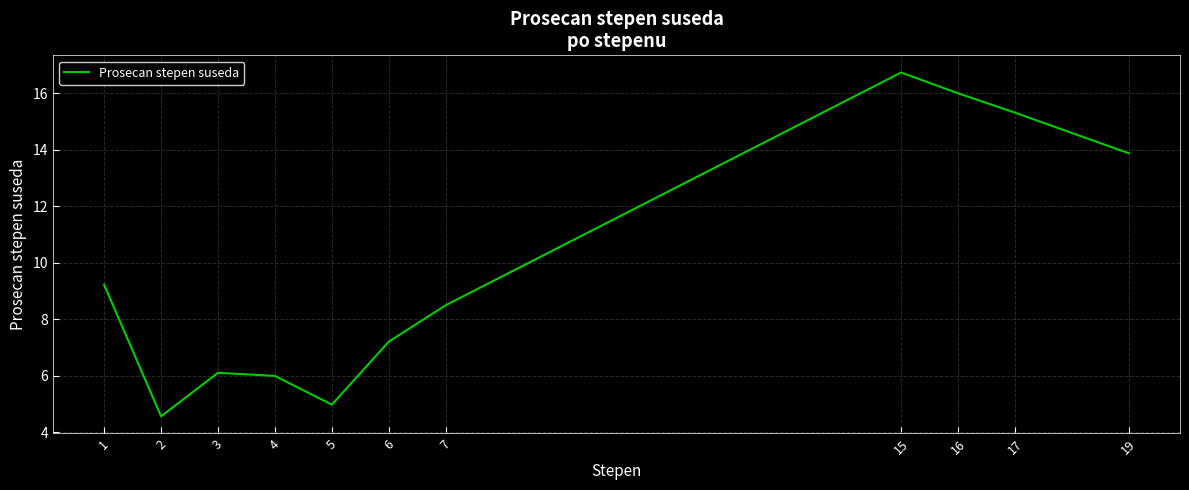

Count the number of categories in the chart.

11